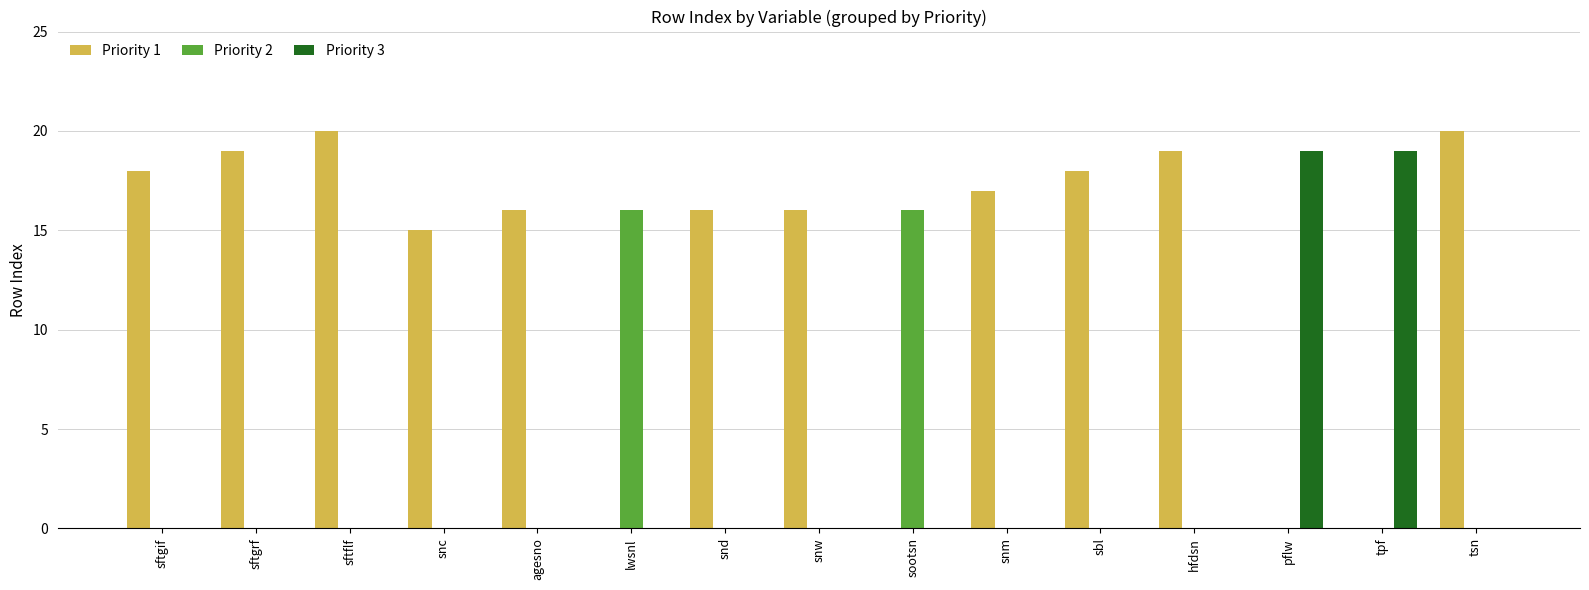

Between lwsnl and sbl, which series saw the biggest shift?

Priority 1